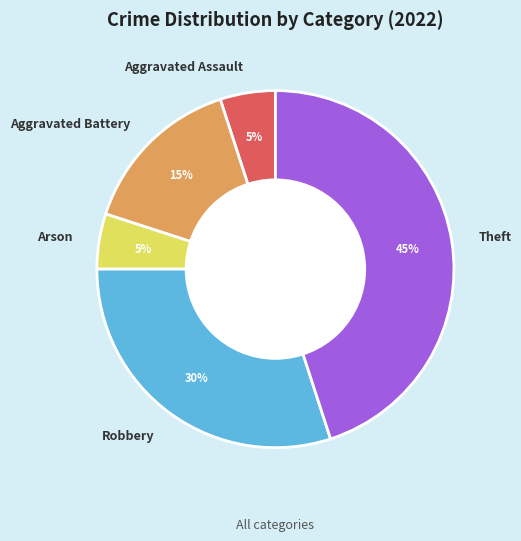

To the nearest percent, what is the difference between the largest and smallest slice percentages?

40%